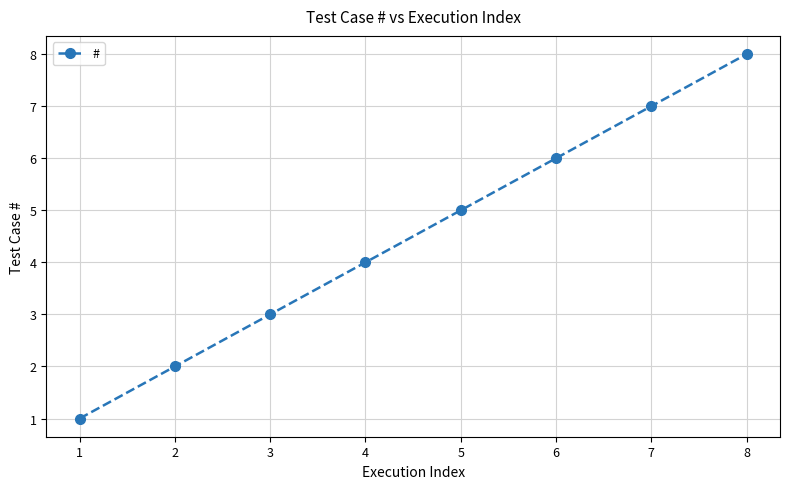

The chart shows a value of 1 at 2. True or false?

False